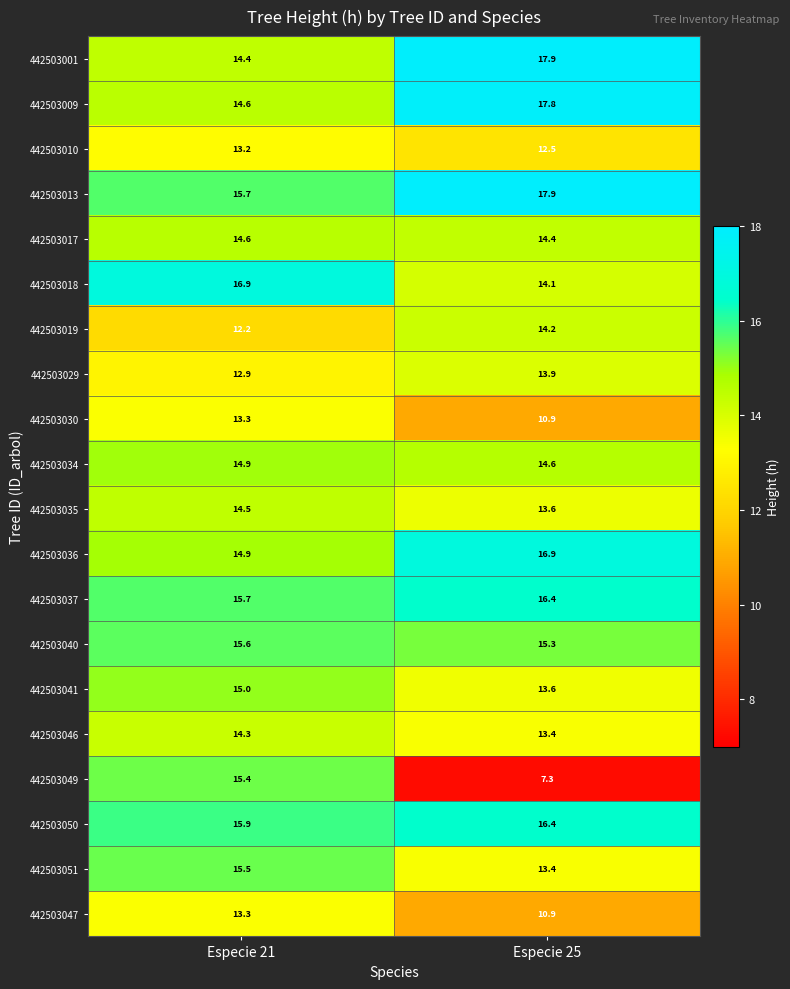

Read the 442503040 value at Especie 25.

15.3